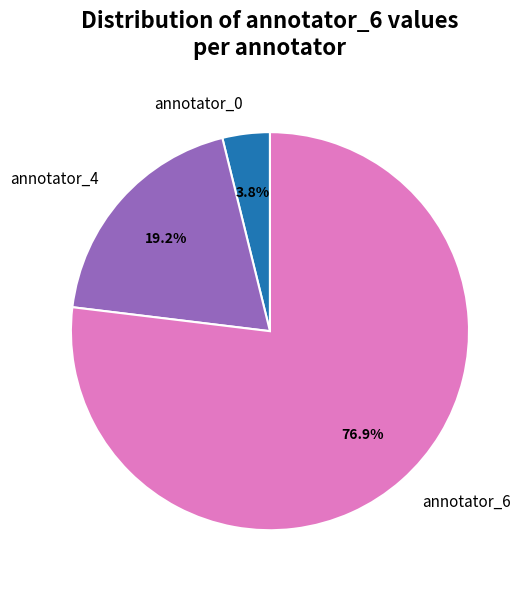

What is the largest slice in the pie chart?

annotator_6